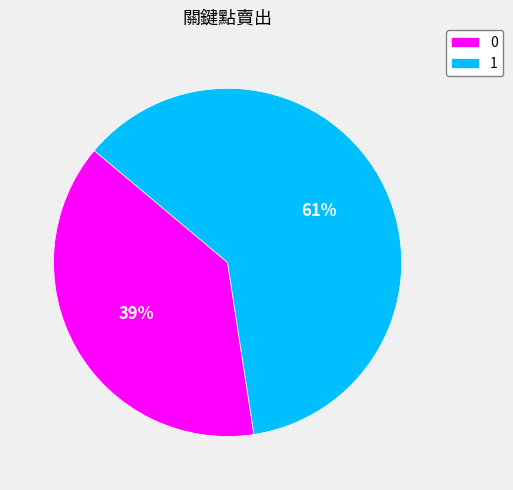

To the nearest percent, what portion does 1 represent?

61%